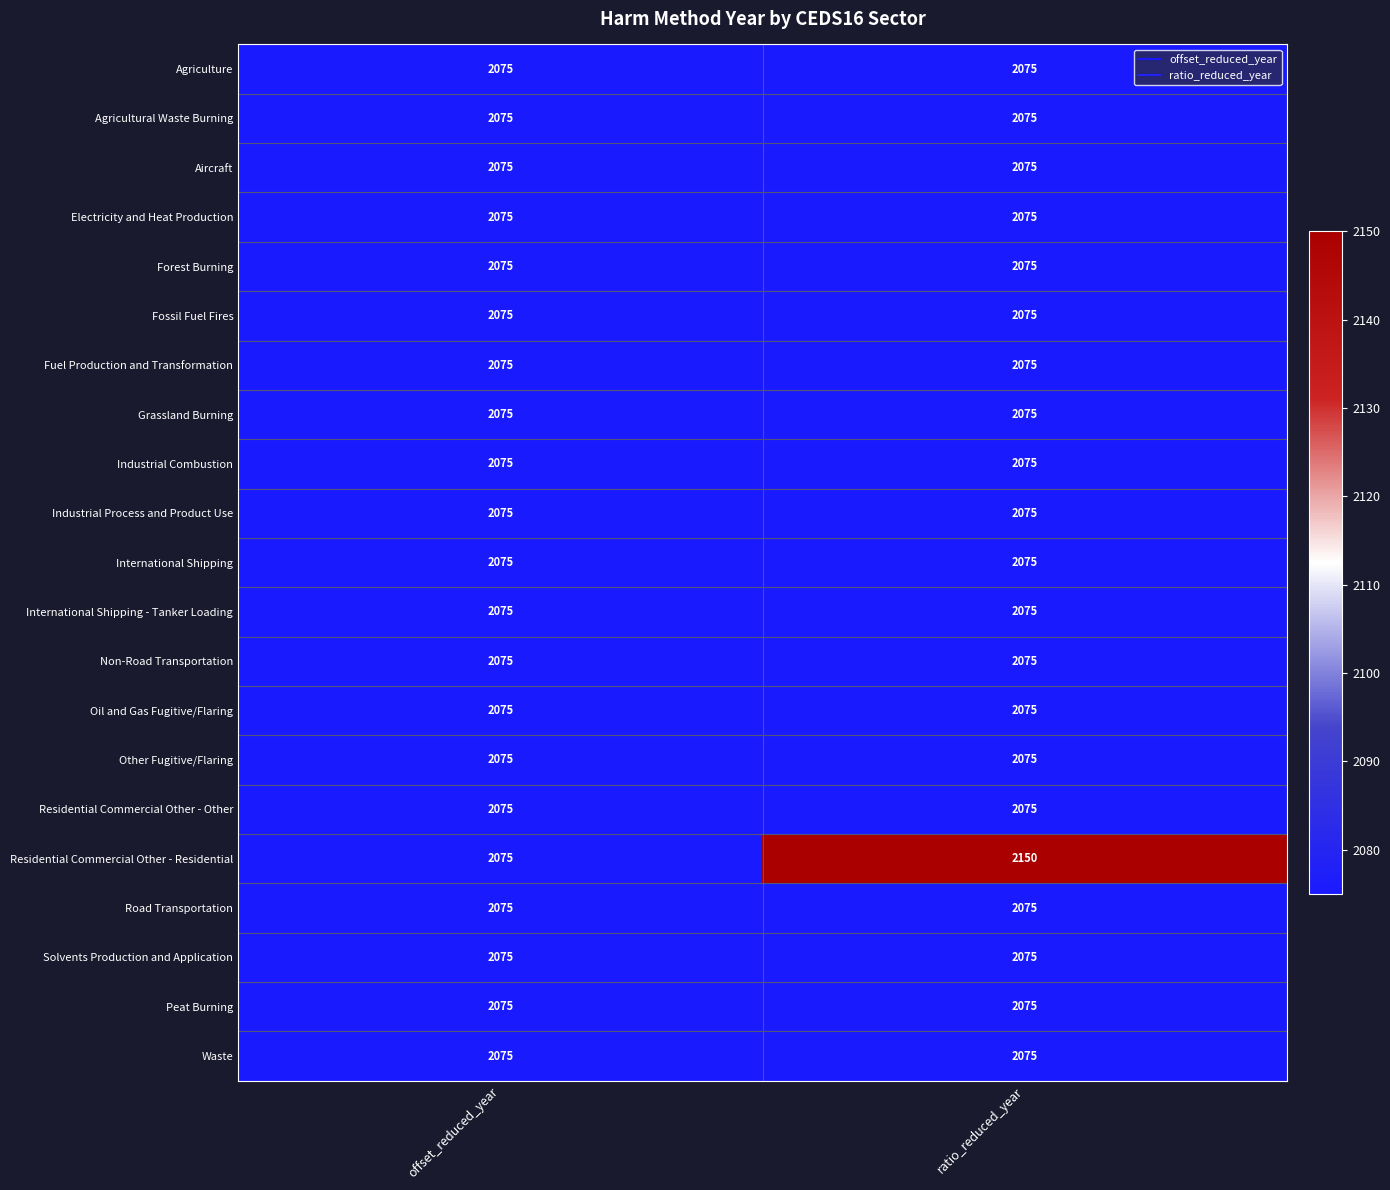

What is the approximate value of Fossil Fuel Fires at offset_reduced_year?

2075